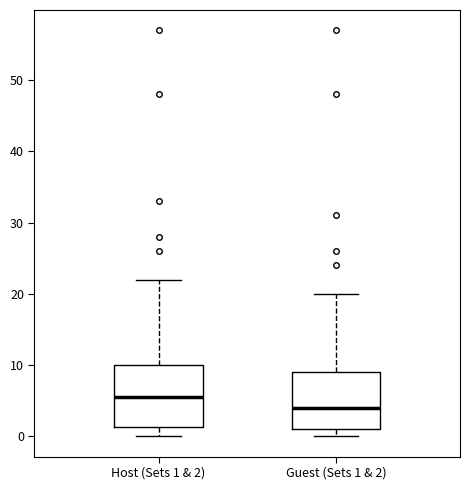

Reading left to right, transcribe this box plot: for each box, give where its median line is, the range the box spans, and where its two whiskers end, as read against the y-axis. The values are not printed on the chart, so give them approximately, as read against the axis.

Host (Sets 1 & 2): median 6, box 1 to 10, whiskers 0 to 22
Guest (Sets 1 & 2): median 4, box 1 to 9, whiskers 0 to 20